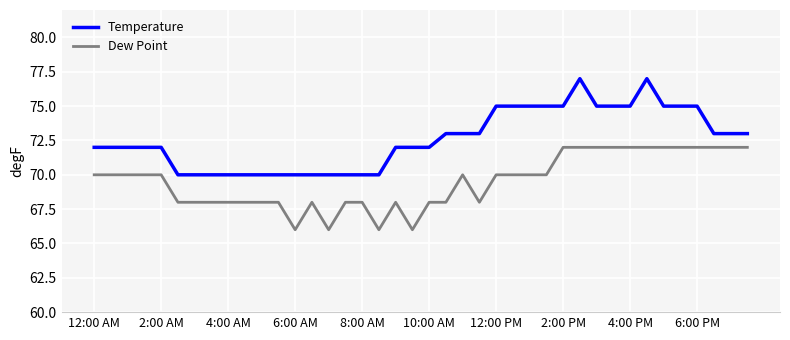

Which series has the largest range (max minus min)?

Temperature